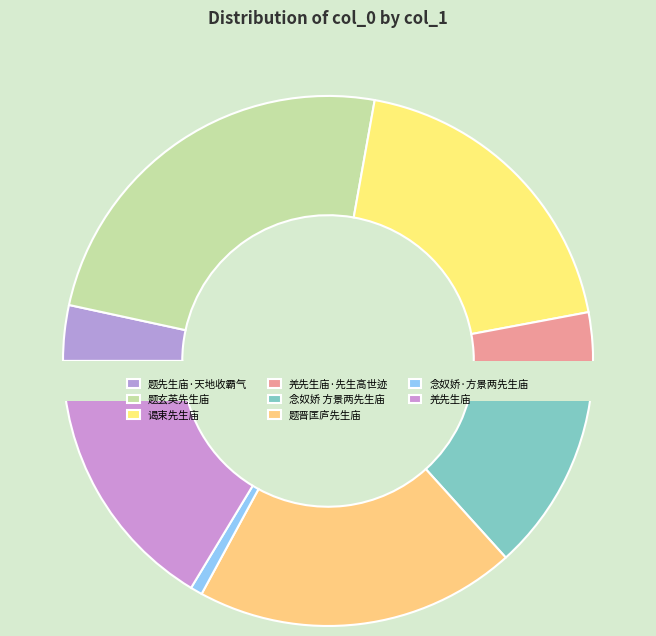

Is it true that 题晋匡庐先生庙 is 1% of the pie?

False